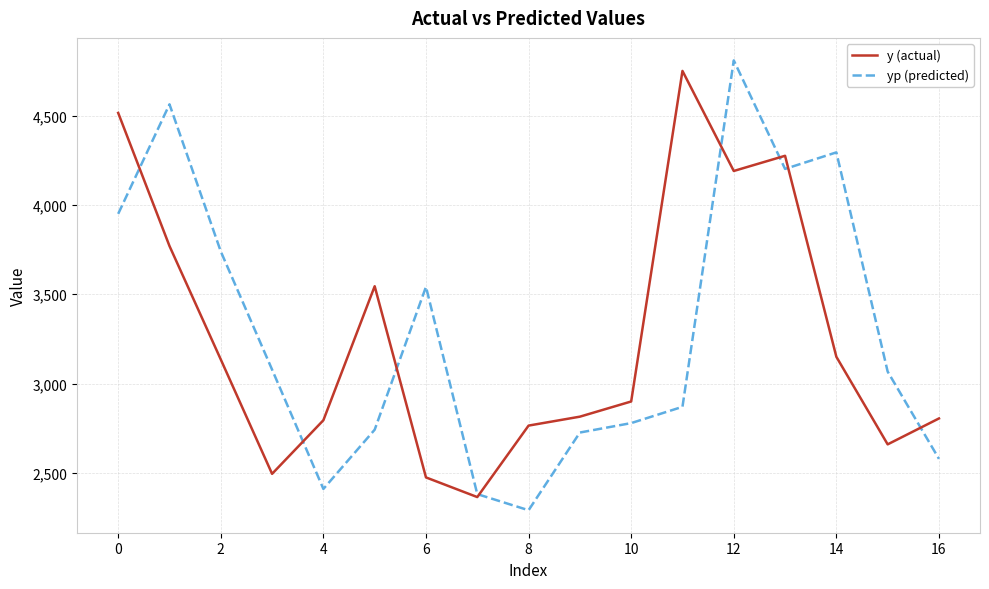

What is the greatest value displayed?

4809.0